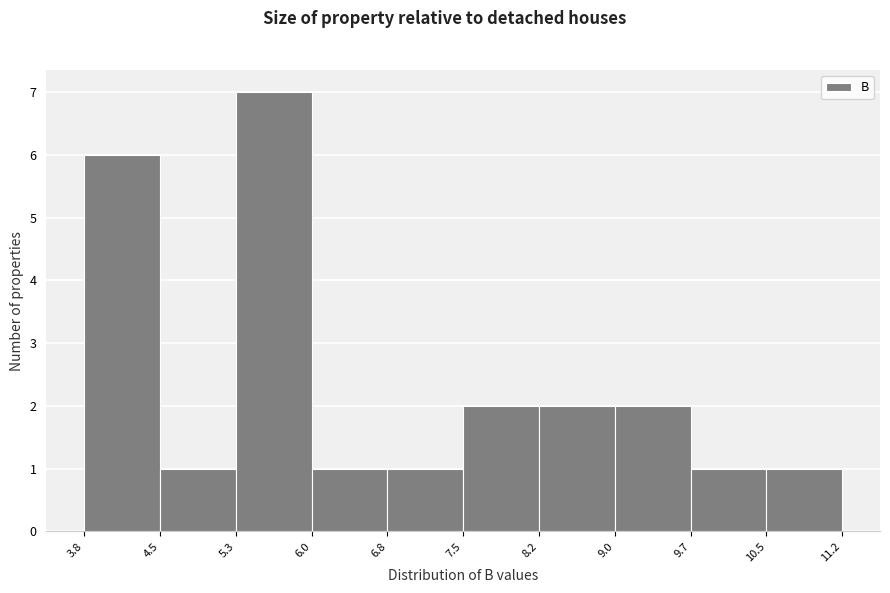

How tall is the bar that spans 9.7 to 10.5 on the x-axis? The values are not printed on the chart, so give them approximately, as read against the axis.

1